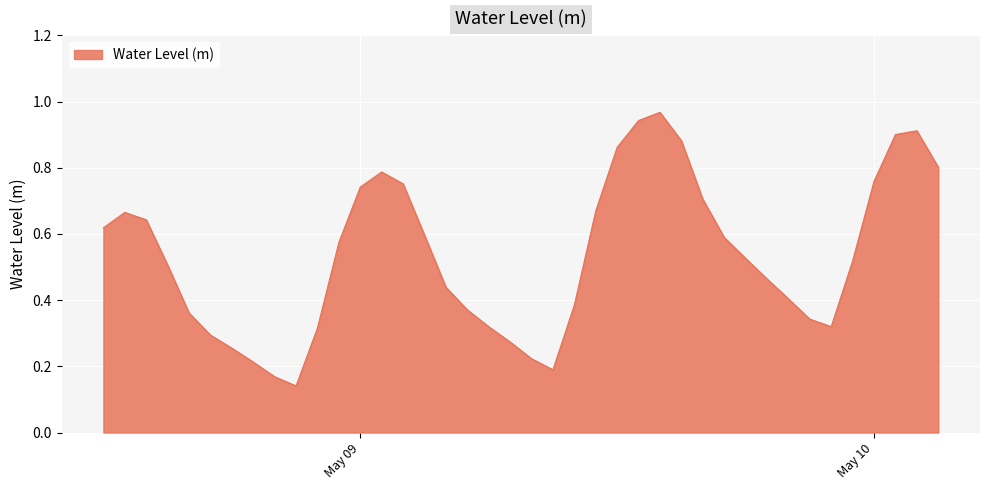

What is the sum of all values?

21.4